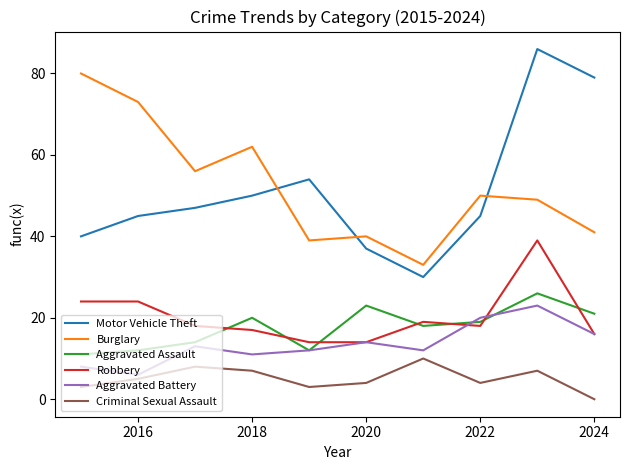

What is the highest value of the Burglary series?

80